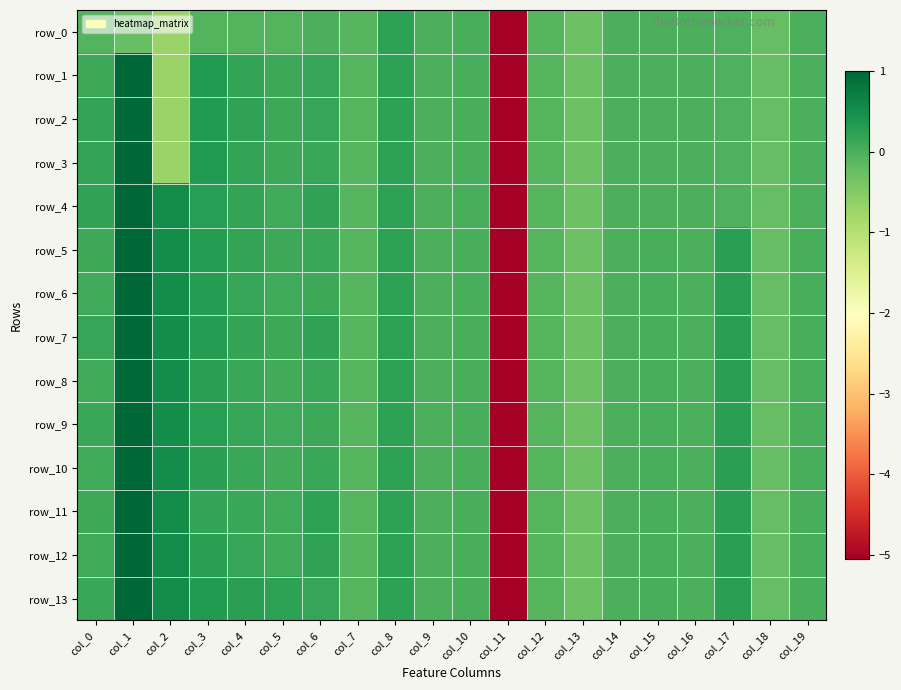

Reading right to left, list all the values displayed in this chart.

row_0: -0.0	-0.2	-0.0	-0.0	-0.0	-0.0	-0.3	-0.1	-5.1	0.0	0.0	0.2	-0.1	-0.0	-0.1	-0.1	-0.1	-0.7	-0.2	-0.1
row_1: -0.0	-0.2	-0.0	-0.0	-0.0	-0.0	-0.3	-0.1	-5.1	0.0	0.0	0.2	-0.1	0.2	0.1	0.2	0.3	-0.7	1.0	0.1
row_2: -0.0	-0.2	-0.0	-0.0	-0.0	-0.0	-0.3	-0.1	-5.1	0.0	0.0	0.2	-0.1	0.2	0.1	0.2	0.3	-0.7	1.0	0.2
row_3: -0.0	-0.2	-0.0	-0.0	-0.0	-0.0	-0.3	-0.1	-5.1	0.0	0.0	0.2	-0.1	0.1	0.1	0.2	0.3	-0.7	1.0	0.2
row_4: -0.0	-0.2	-0.0	-0.0	-0.0	-0.0	-0.3	-0.1	-5.1	0.0	0.0	0.2	-0.1	0.2	0.1	0.2	0.3	0.5	1.0	0.2
row_5: 0.0	-0.2	0.2	-0.0	0.0	-0.0	-0.3	-0.1	-5.1	0.0	0.0	0.2	-0.1	0.1	0.1	0.2	0.3	0.5	1.0	0.1
row_6: 0.0	-0.2	0.2	-0.0	0.0	-0.0	-0.3	-0.1	-5.1	0.0	0.0	0.2	-0.1	0.1	0.1	0.2	0.3	0.5	1.0	0.1
row_7: 0.0	-0.2	0.2	-0.0	0.0	-0.0	-0.3	-0.1	-5.1	0.0	0.0	0.2	-0.1	0.2	0.1	0.2	0.3	0.5	1.0	0.2
row_8: 0.0	-0.2	0.2	-0.0	0.0	-0.0	-0.3	-0.1	-5.1	0.0	0.0	0.2	-0.1	0.1	0.1	0.1	0.3	0.5	1.0	0.1
row_9: 0.0	-0.2	0.2	-0.0	0.0	-0.0	-0.3	-0.1	-5.1	0.0	0.0	0.2	-0.1	0.1	0.1	0.2	0.3	0.5	1.0	0.1
row_10: 0.0	-0.2	0.2	-0.0	0.0	-0.0	-0.3	-0.1	-5.1	0.0	0.0	0.2	-0.1	0.1	0.1	0.1	0.3	0.5	1.0	0.1
row_11: 0.0	-0.2	0.2	-0.0	0.0	-0.0	-0.3	-0.1	-5.1	0.0	0.0	0.2	-0.1	0.2	0.1	0.1	0.2	0.5	1.0	0.1
row_12: 0.0	-0.2	0.2	-0.0	0.0	-0.0	-0.3	-0.1	-5.1	0.0	0.0	0.2	-0.1	0.2	0.1	0.1	0.3	0.5	1.0	0.1
row_13: 0.0	-0.2	0.2	-0.0	0.0	-0.0	-0.3	-0.1	-5.1	0.0	0.0	0.2	-0.1	0.2	0.2	0.3	0.3	0.5	1.0	0.1